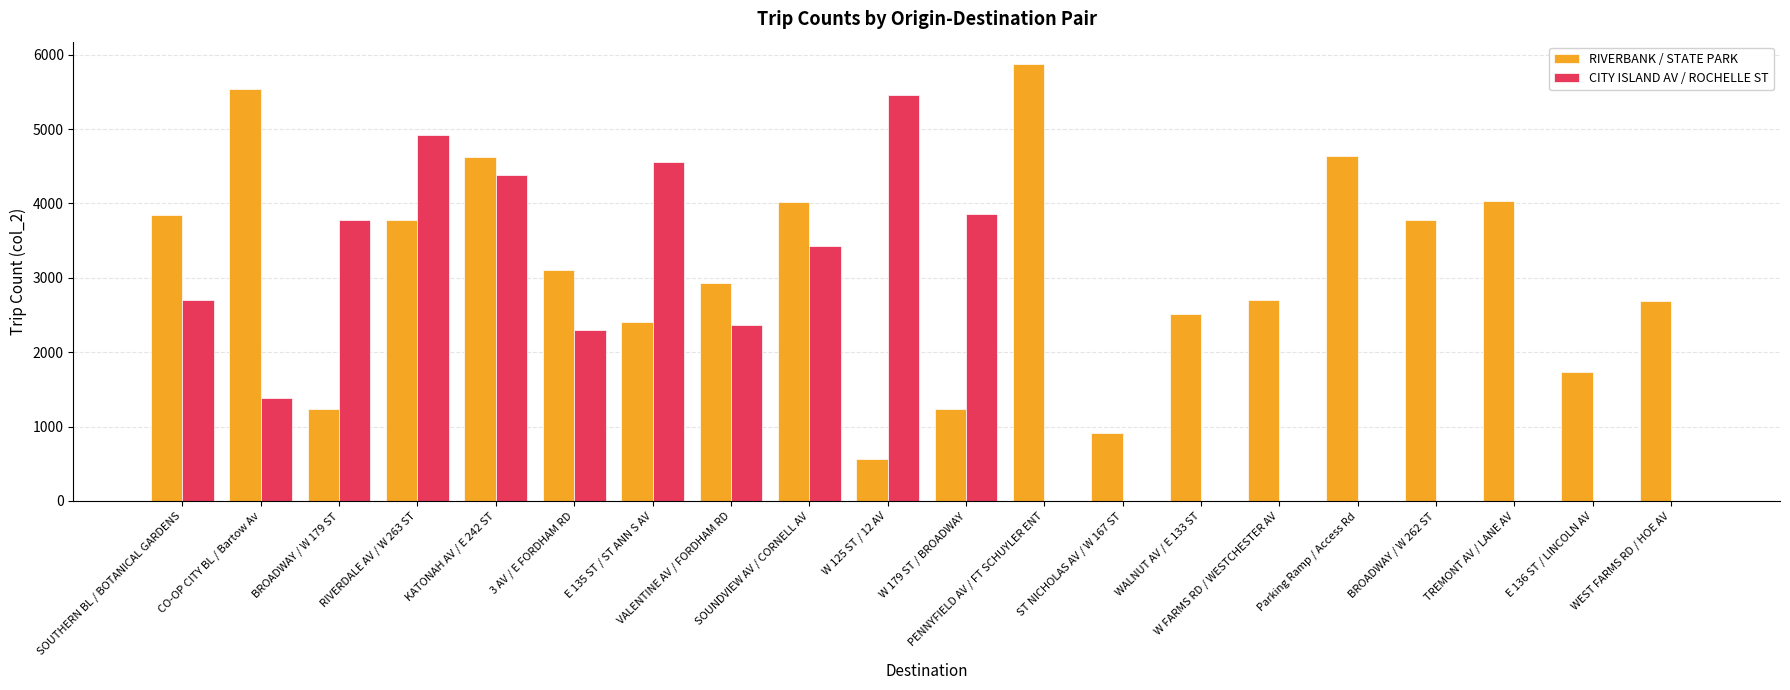

At which category is the sum across all series the highest?

KATONAH AV / E 242 ST